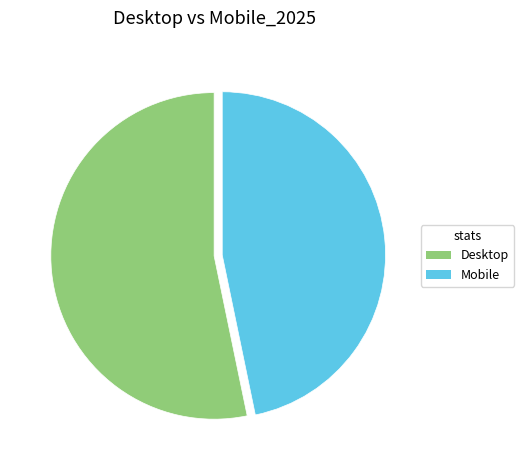

True or false: Desktop accounts for 68% of the total.

False